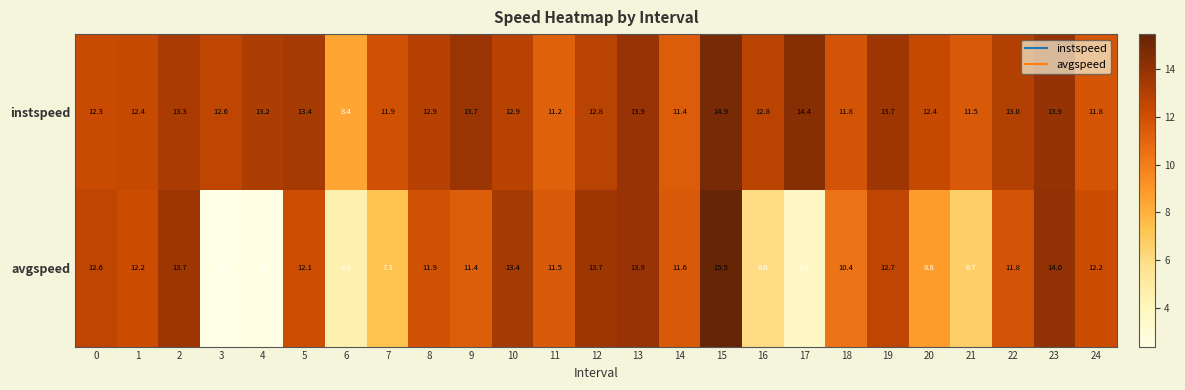

The value of avgspeed at 22 is 11.8. True or false?

True